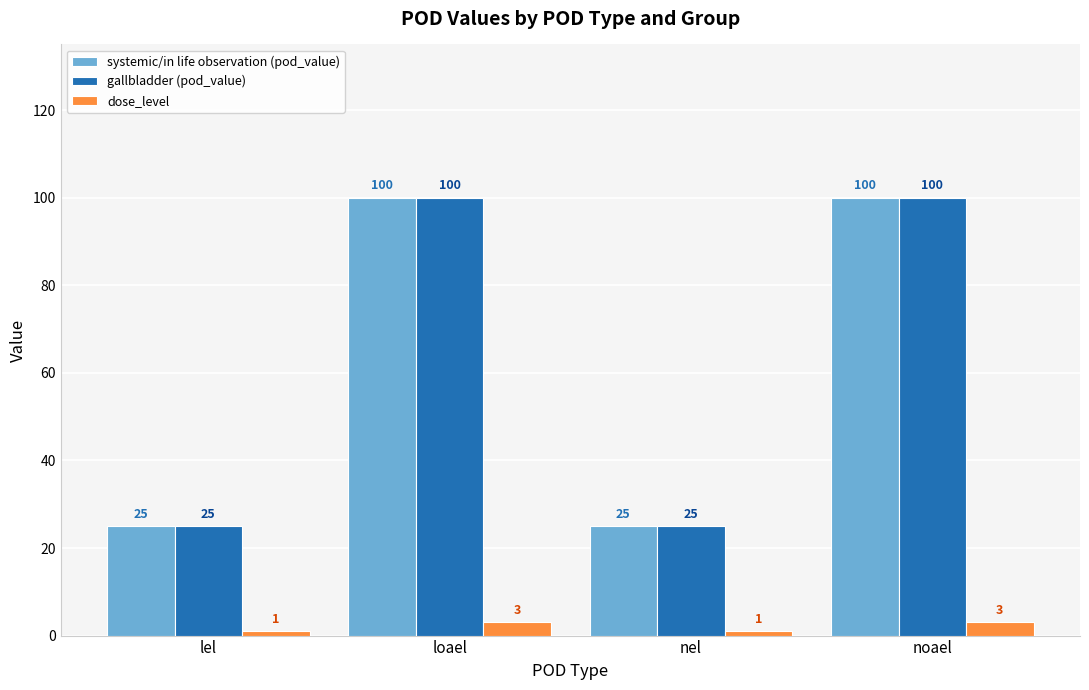

What is the sum of the gallbladder (pod_value) values at nel and lel?

50